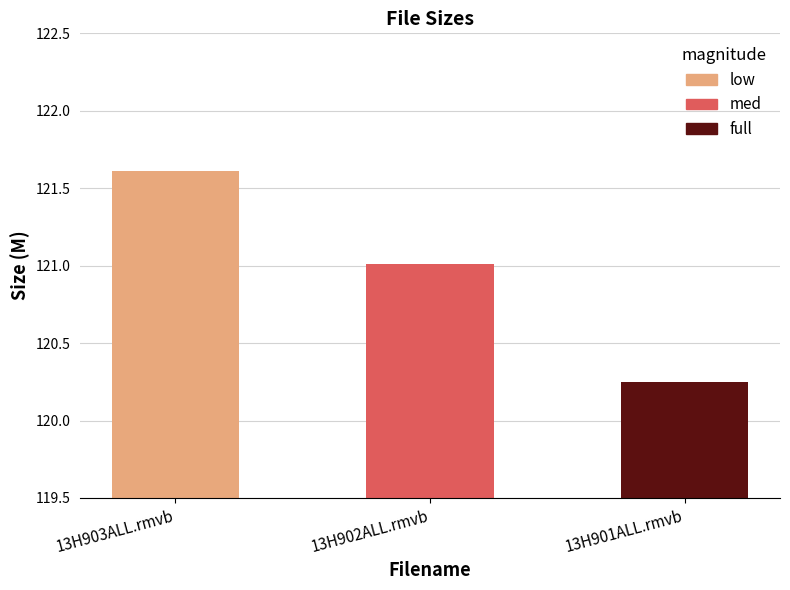

At which label is the value closest to 120?

13H901ALL.rmvb